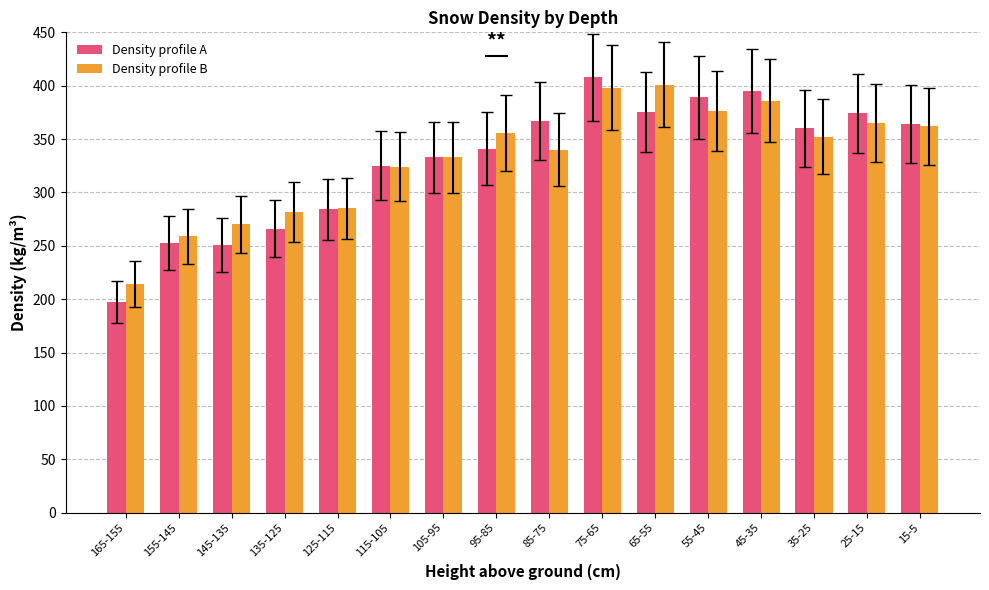

What is the label of the 5th bar from the left?

125-115